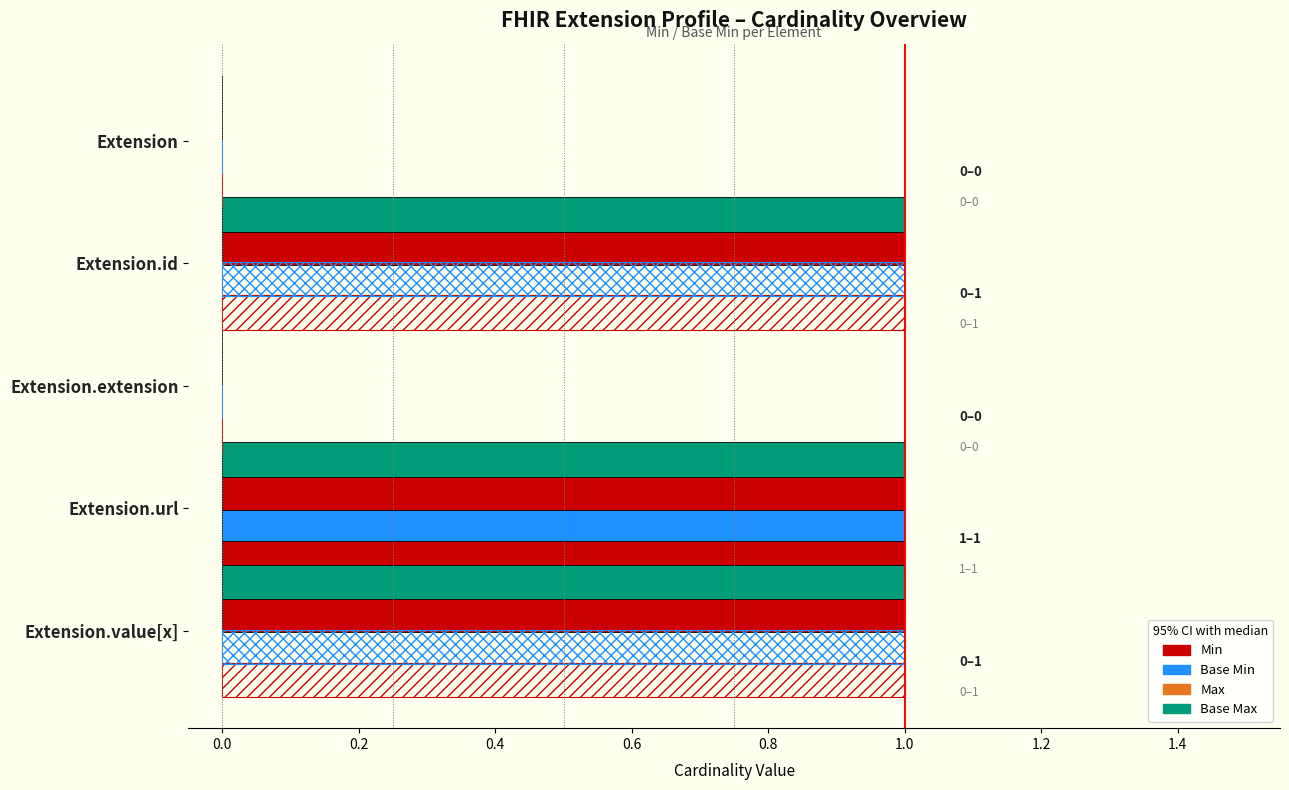

Which has a higher value, Extension.extension or Extension.id?

Extension.extension